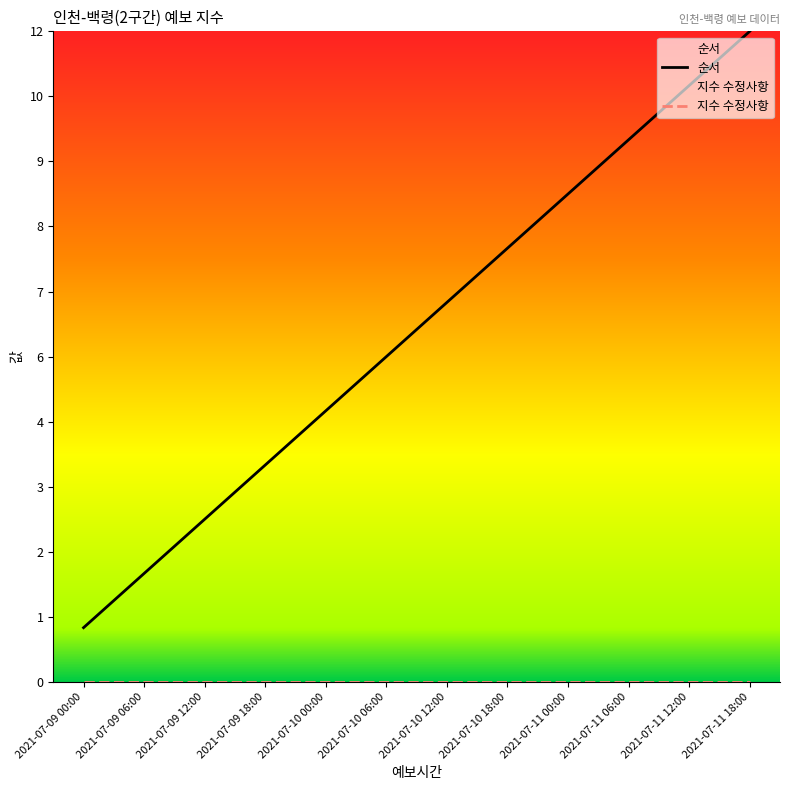

What is the total value across all series at 2021-07-11 00:00?

9